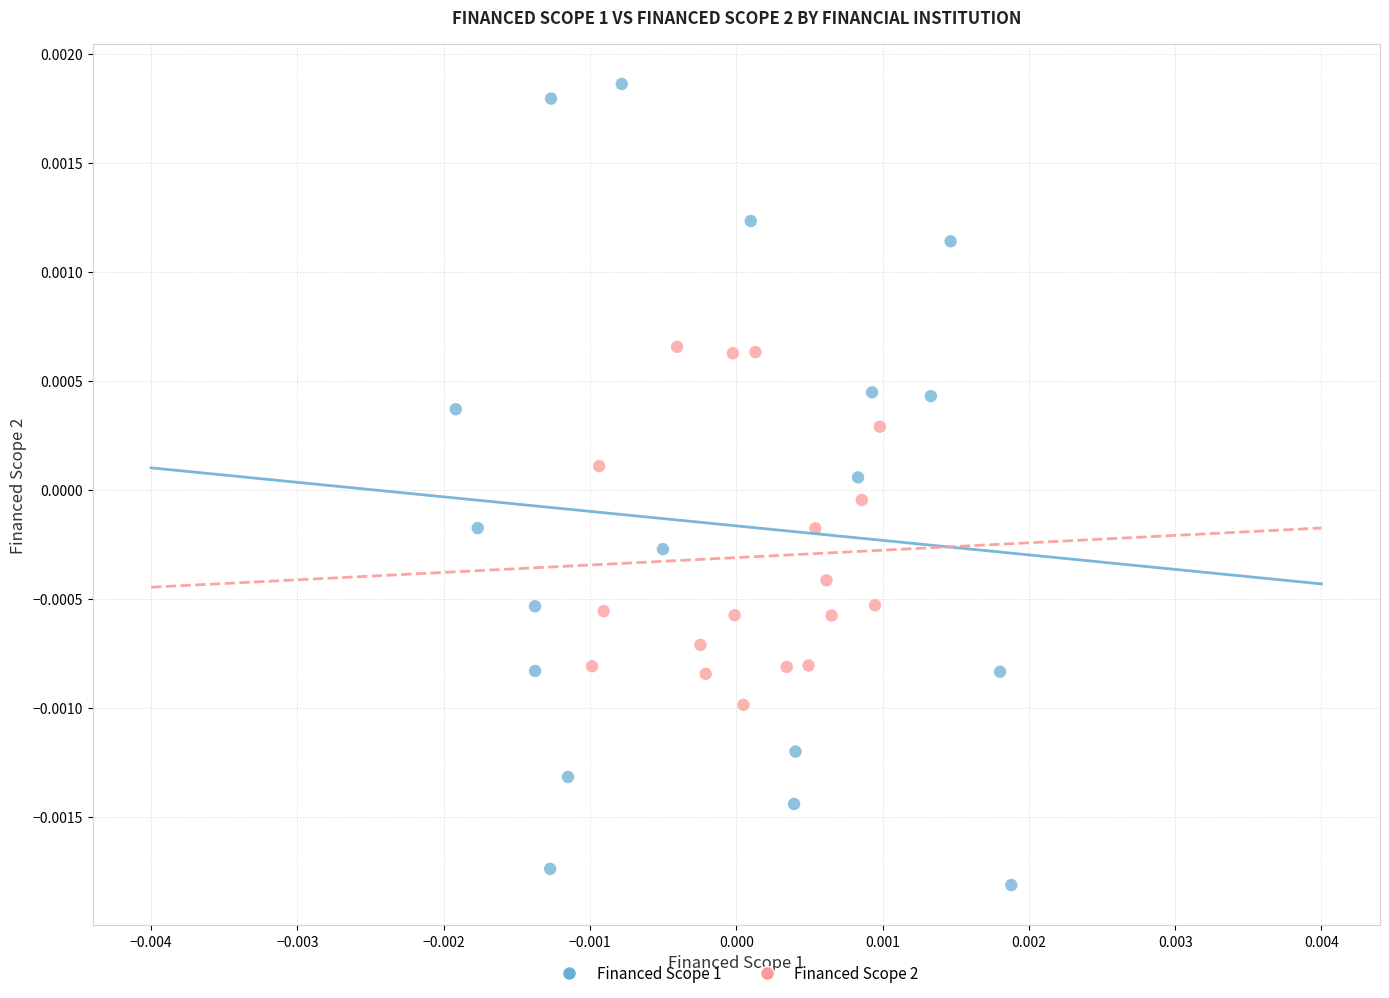

Which series has the largest Y range (max minus min)?

Financed Scope 1